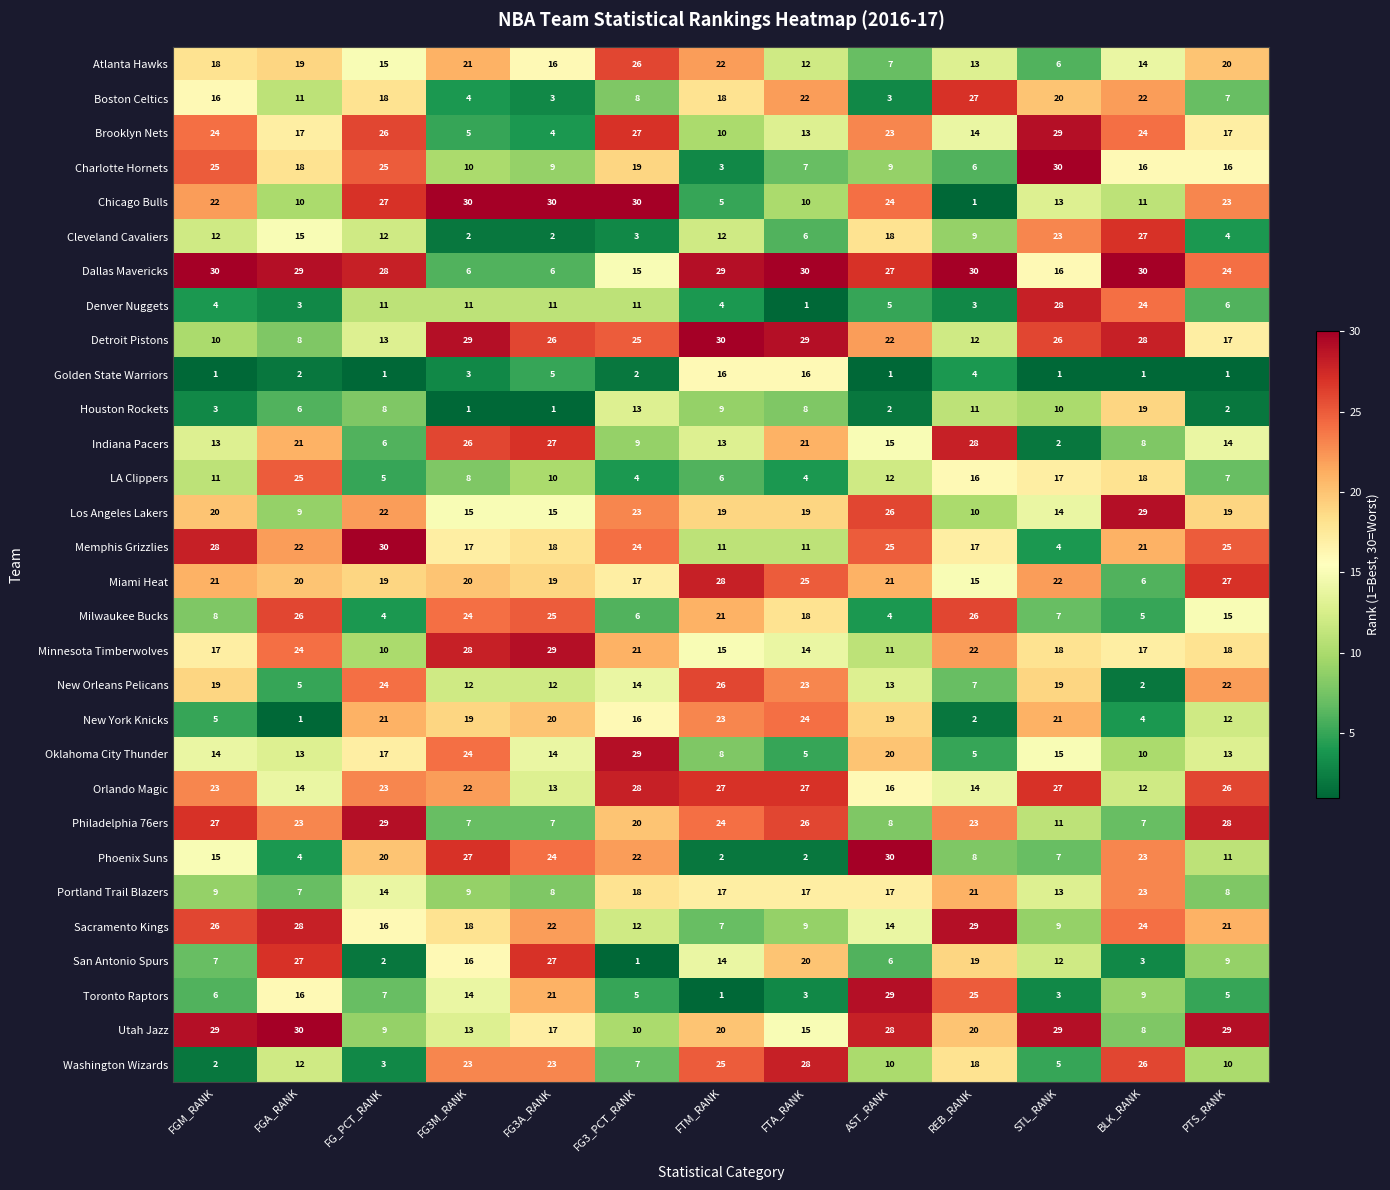

What is the average value of the Golden State Warriors series?

4